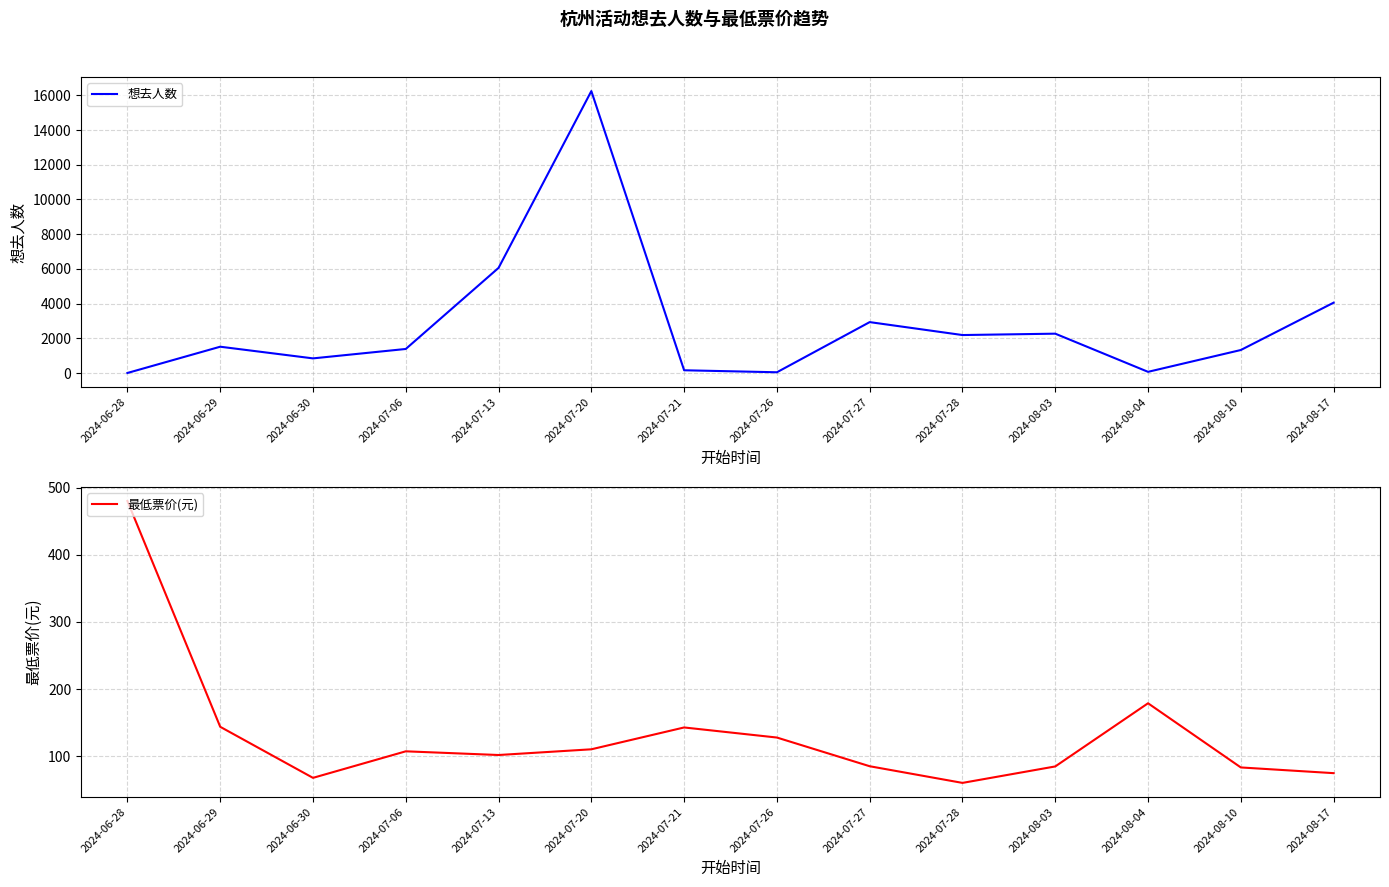

Reading left to right, transcribe all the data shown in this chart.

想去人数: 2024-06-28=5.0	2024-06-29=1518.0	2024-06-30=846.0	2024-07-06=1388.0	2024-07-13=6058.0	2024-07-20=16241.0	2024-07-21=161.0	2024-07-26=46.0	2024-07-27=2935.0	2024-07-28=2190.0	2024-08-03=2269.0	2024-08-04=71.0	2024-08-10=1328.0	2024-08-17=4054.0
最低票价(元): 2024-06-28=480.0	2024-06-29=144.0	2024-06-30=68.0	2024-07-06=107.5	2024-07-13=102.0	2024-07-20=110.5	2024-07-21=143.0	2024-07-26=128.0	2024-07-27=85.3	2024-07-28=60.5	2024-08-03=85.0	2024-08-04=179.0	2024-08-10=83.5	2024-08-17=75.0